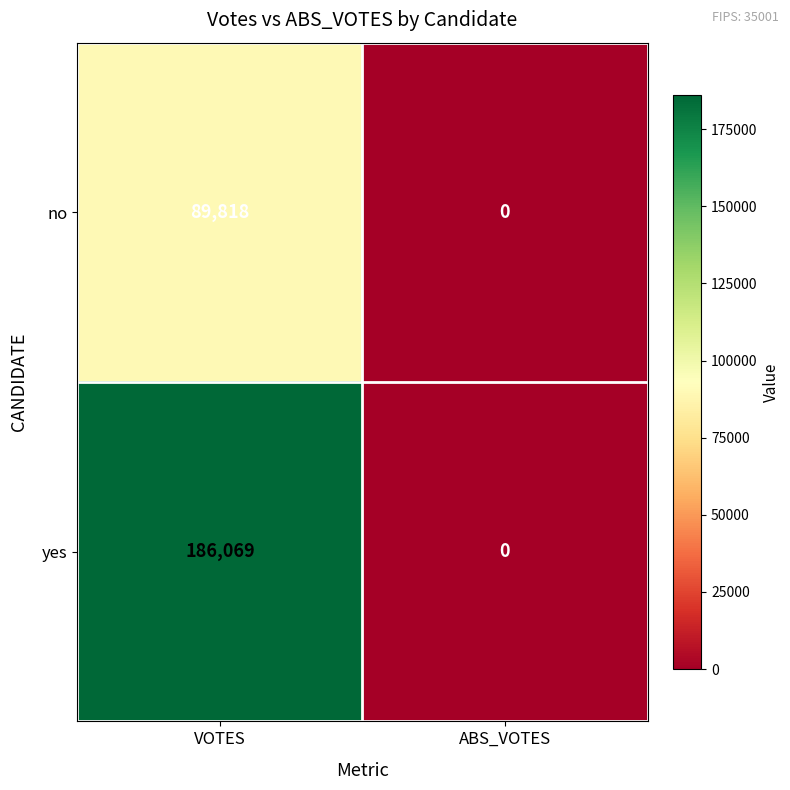

What is the maximum value shown in the chart?

186069